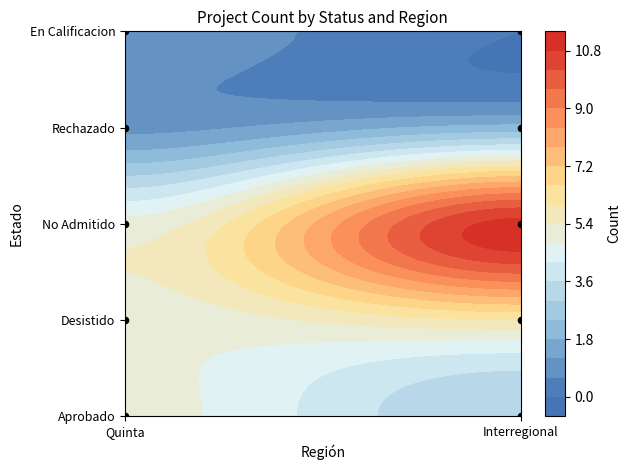

What is the sum of all Rechazado values?

3